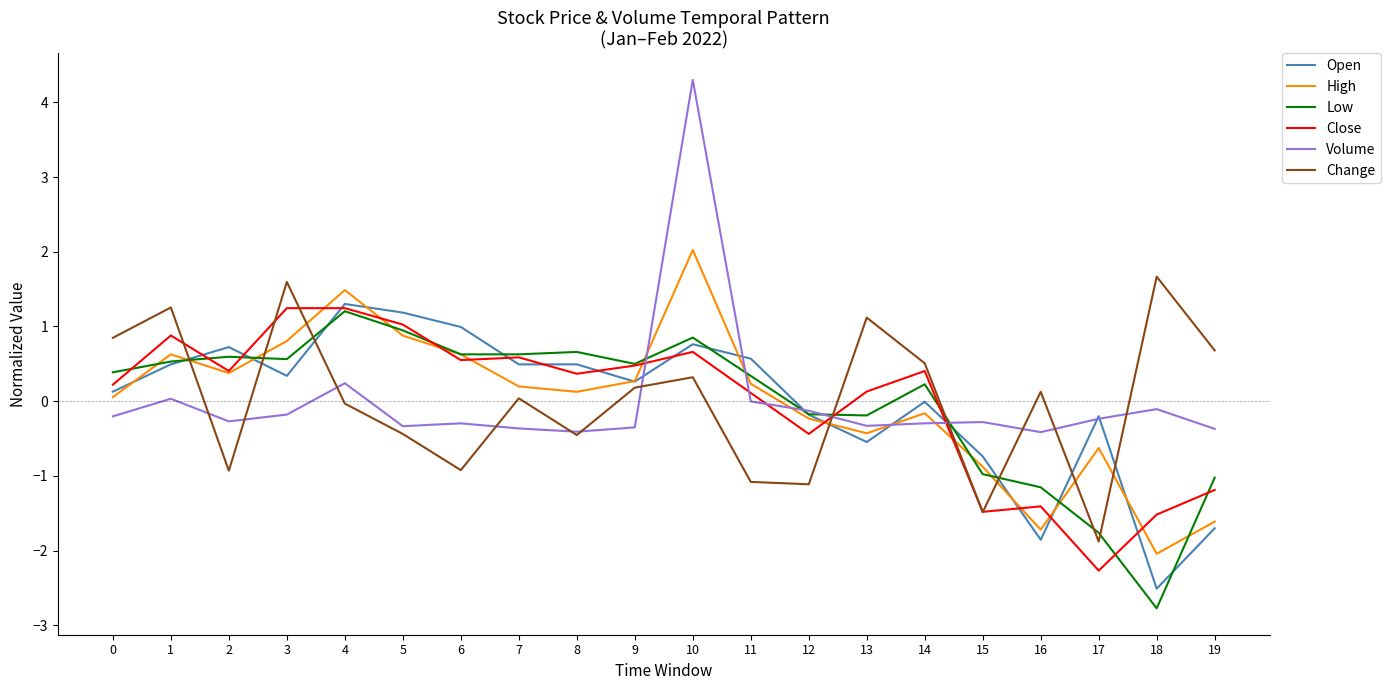

The Low series shows 1.1 at 8. True or false?

False